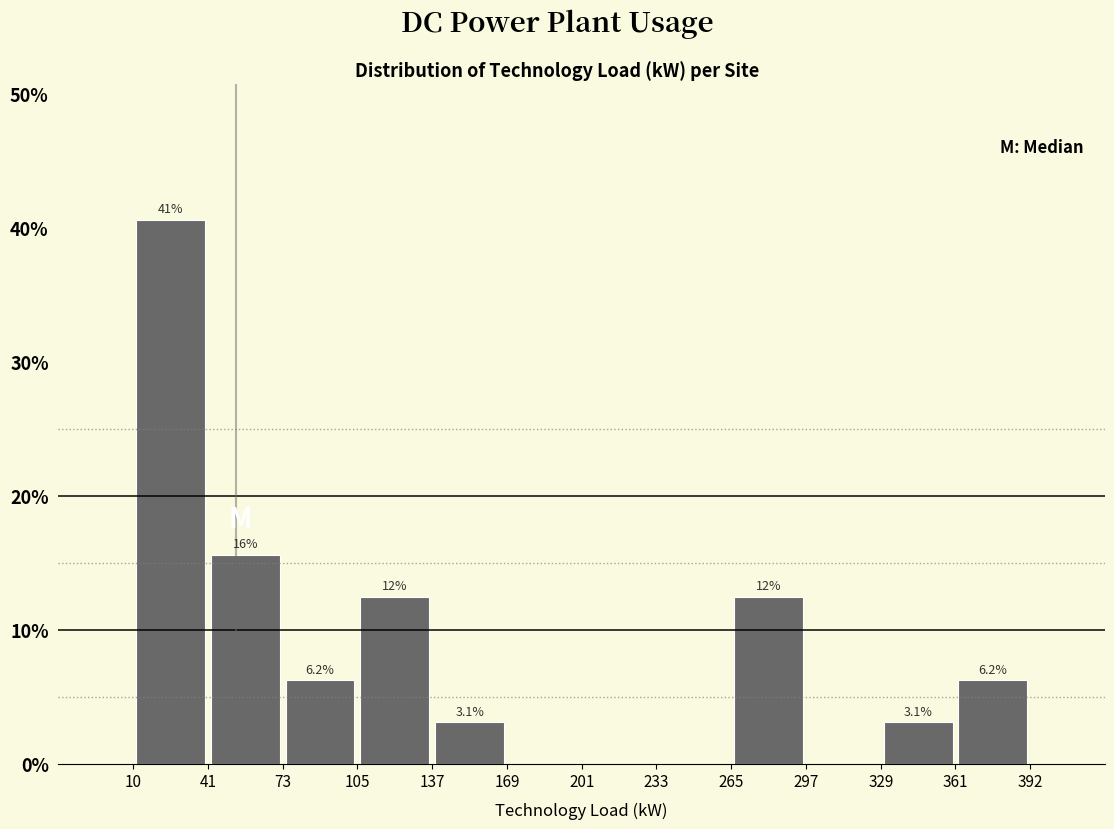

Which range on the x-axis has the tallest bar?

10 to 41